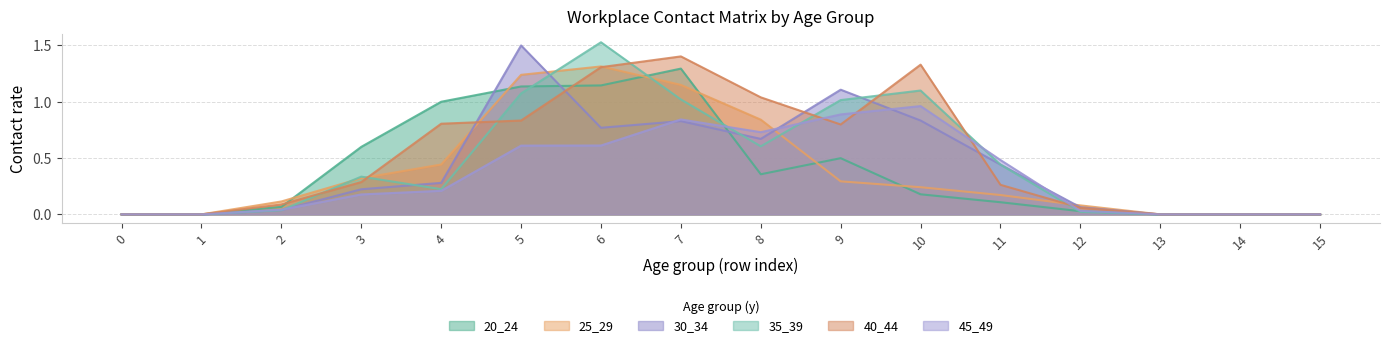

The 20_24 series shows 0.1 at 3. True or false?

False